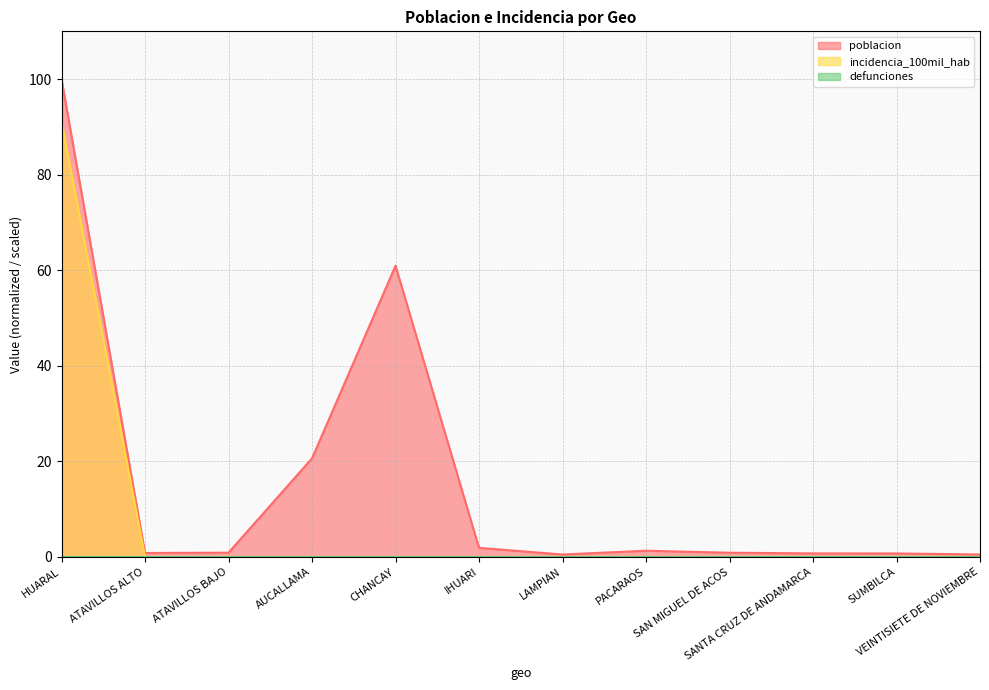

What is the value of the poblacion point at the 2nd from the left?

0.8